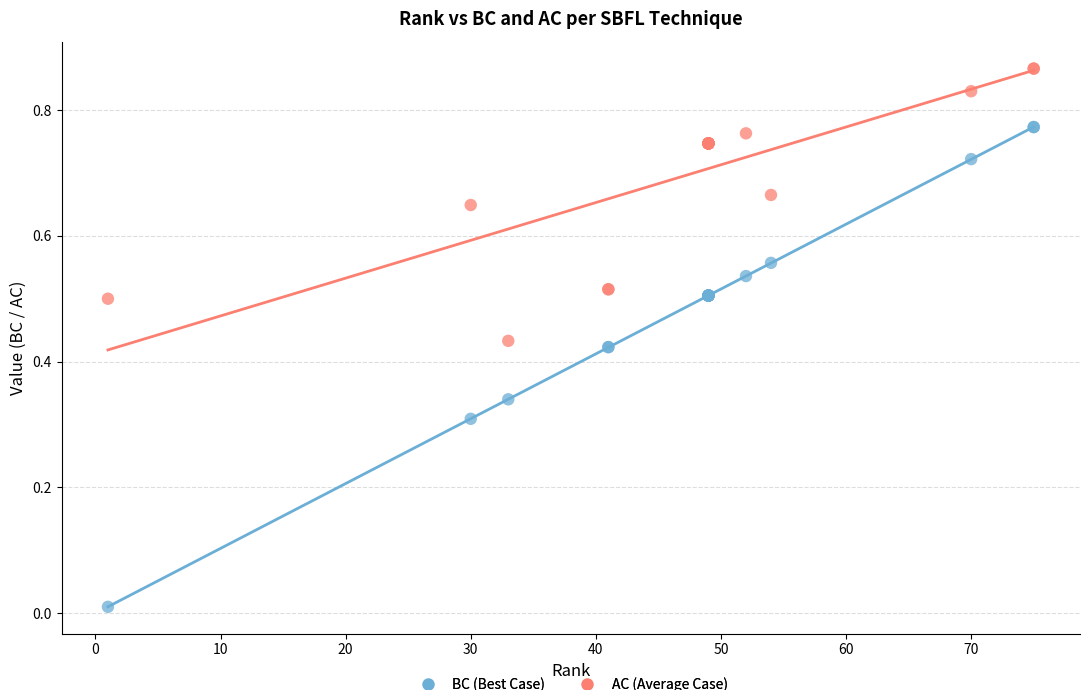

Which series reaches the minimum Y coordinate?

BC (Best Case)